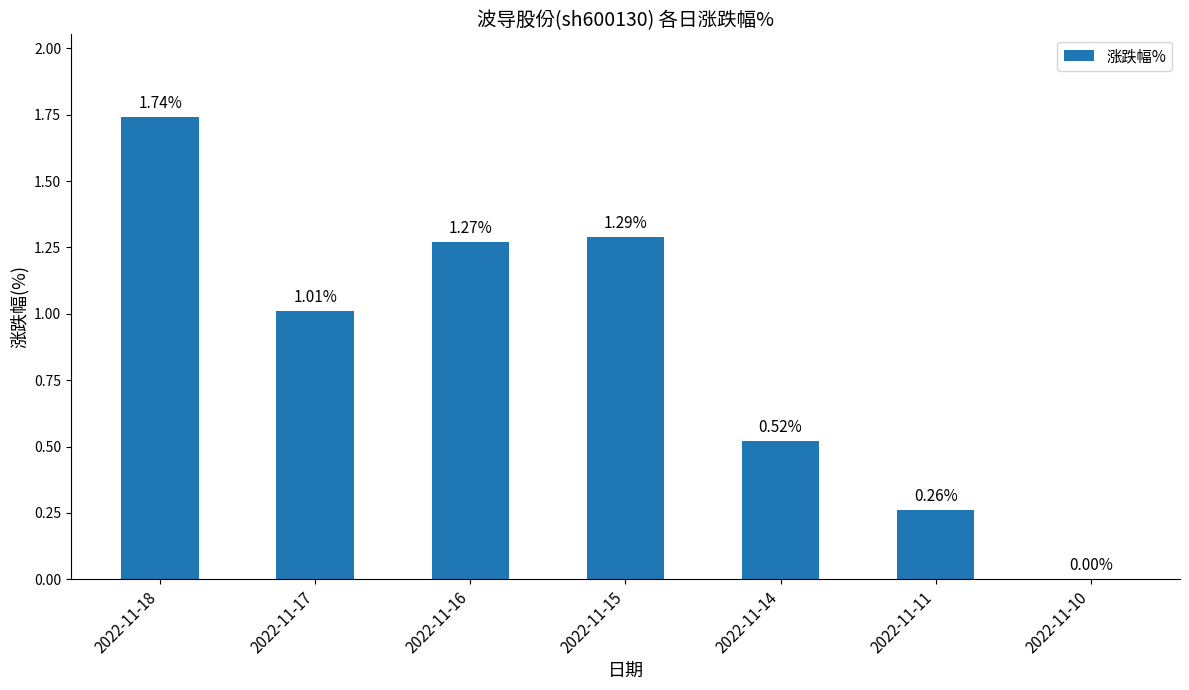

What is the change in value from 2022-11-18 to 2022-11-17?

-0.7